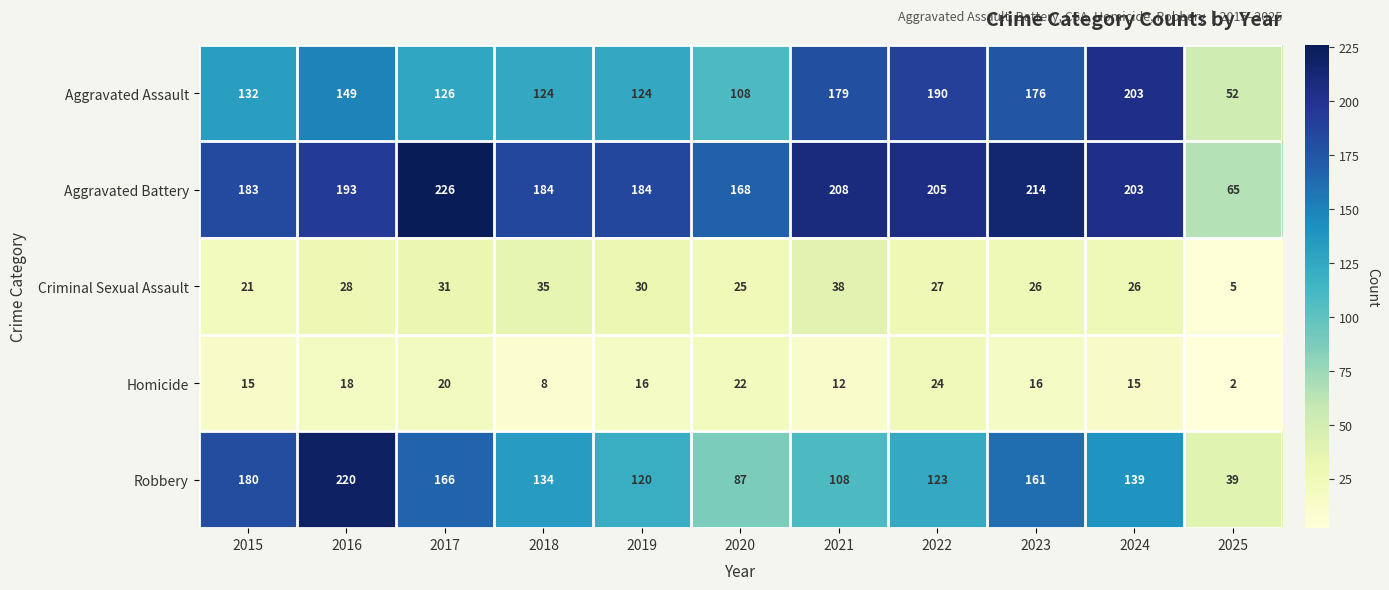

Rank the series at 2016 from highest to lowest value.

Robbery, Aggravated Battery, Aggravated Assault, Criminal Sexual Assault, Homicide